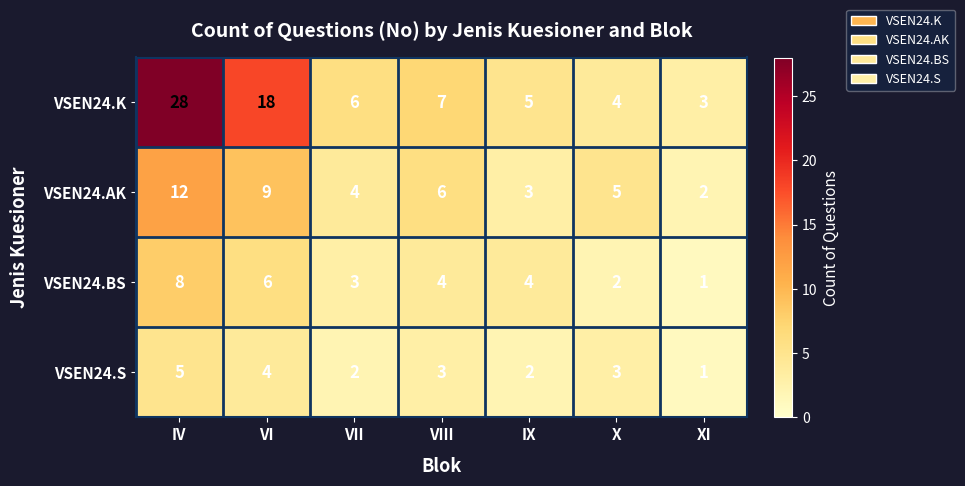

At which category is the sum across all series the highest?

IV